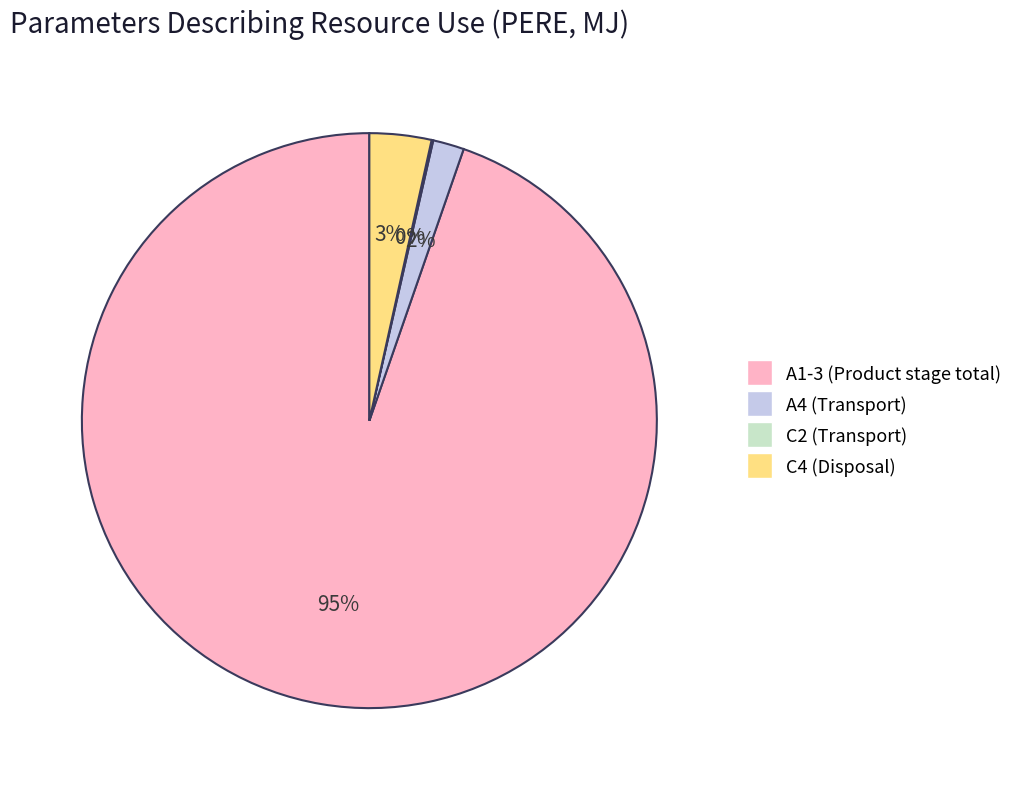

To the nearest percent, what is the combined percentage of A4 (Transport) and C4 (Disposal)?

5%